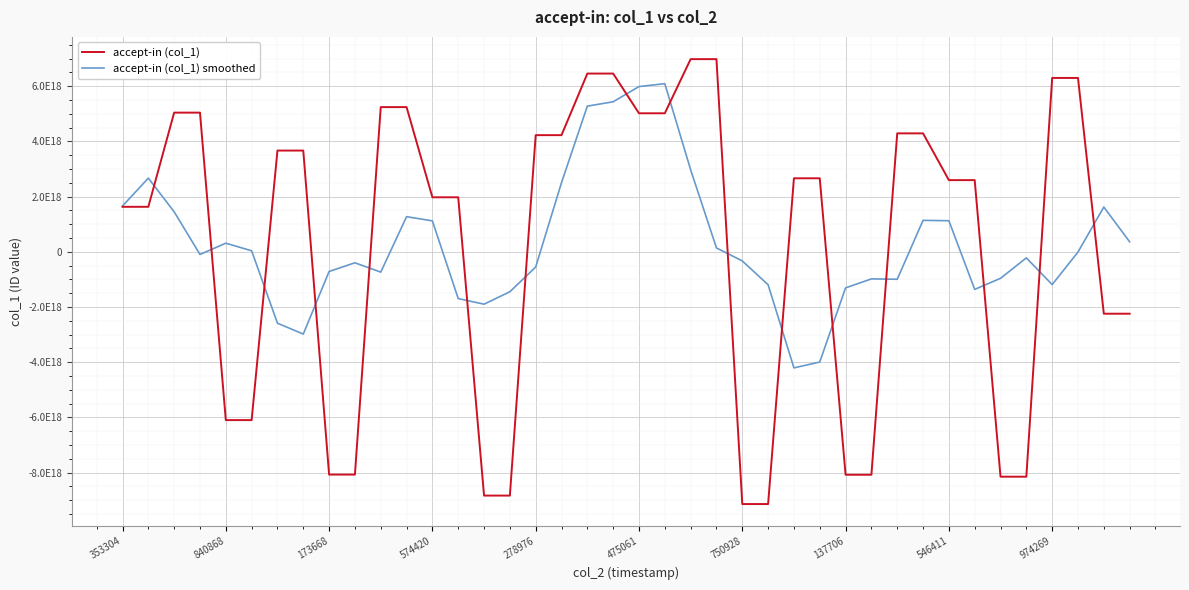

At which category is the sum across all series the highest?

19